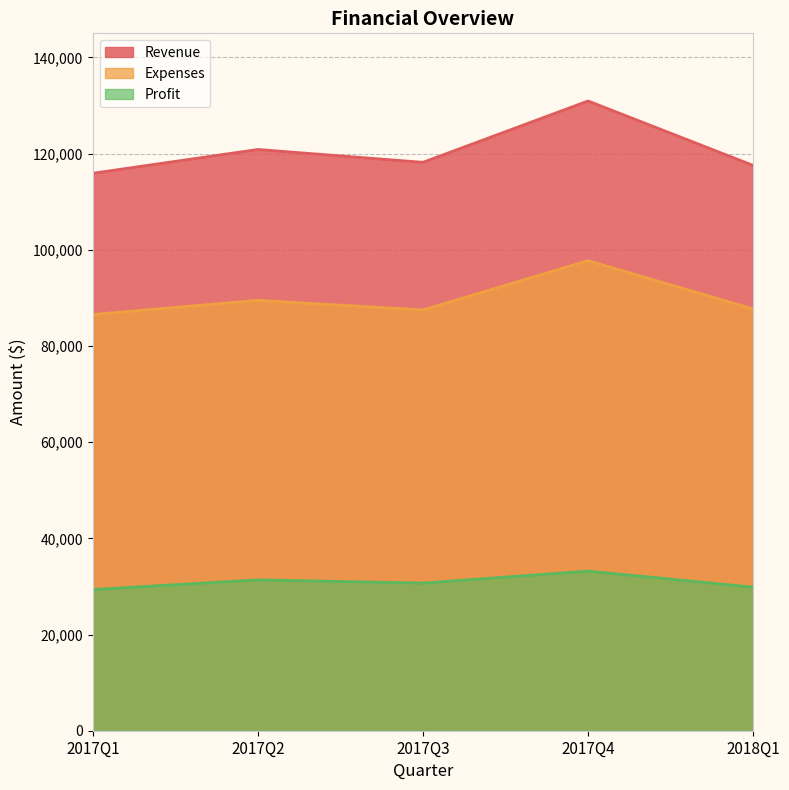

Between 2017Q3 and 2018Q1, which is larger?

2017Q3